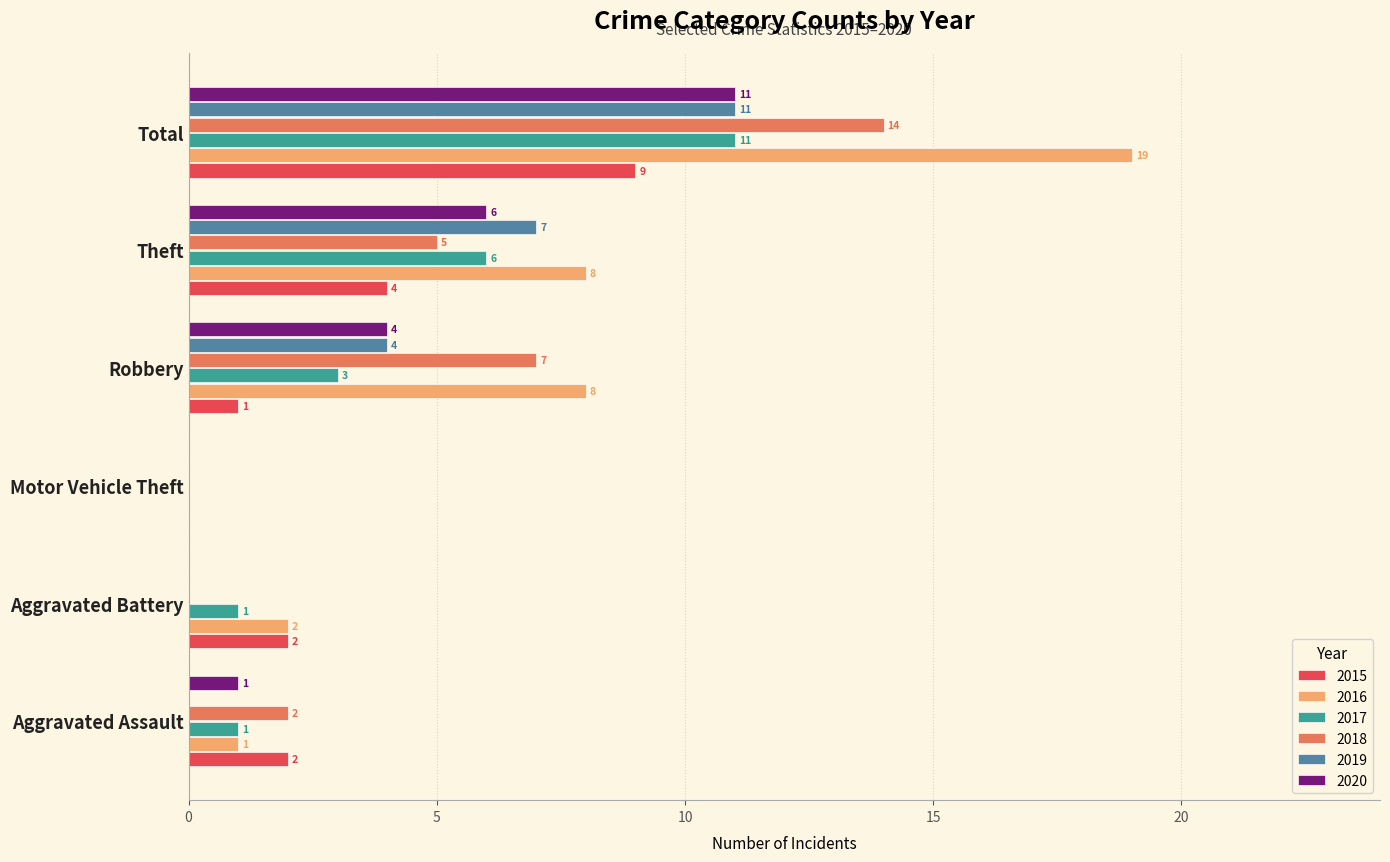

How many values in 2020 are above zero?

4